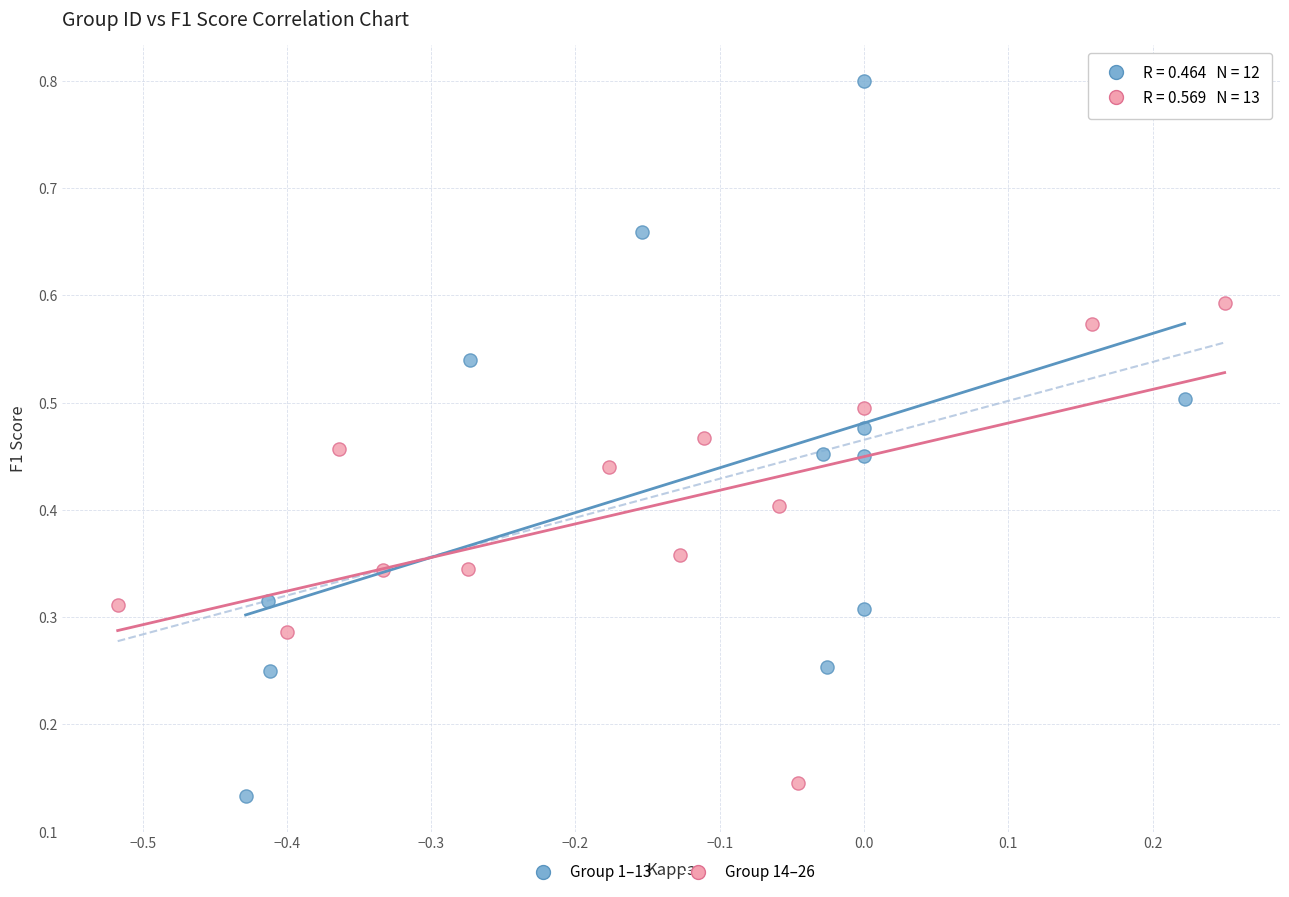

What are all the series names shown in the legend?

Group 1–13, Group 14–26